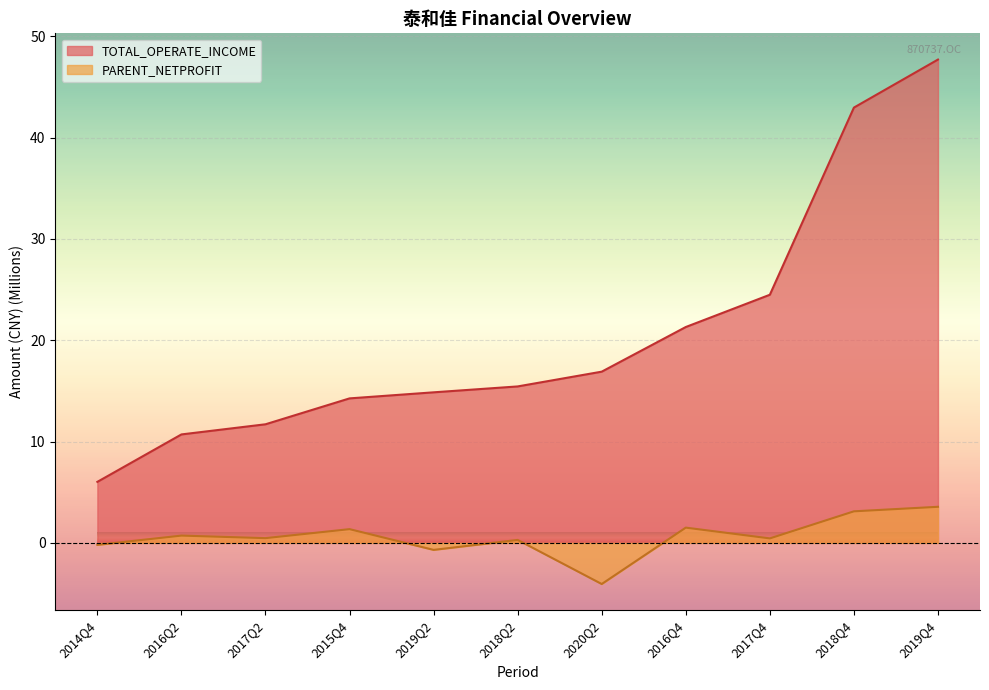

What is the approximate value of TOTAL_OPERATE_INCOME at 2014Q4?

6.0